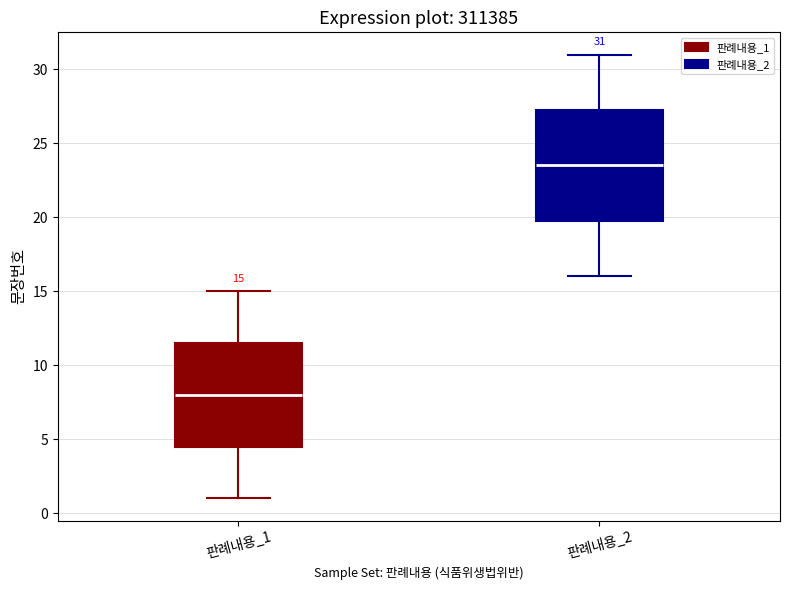

Which box's median line is the lowest?

판례내용_1